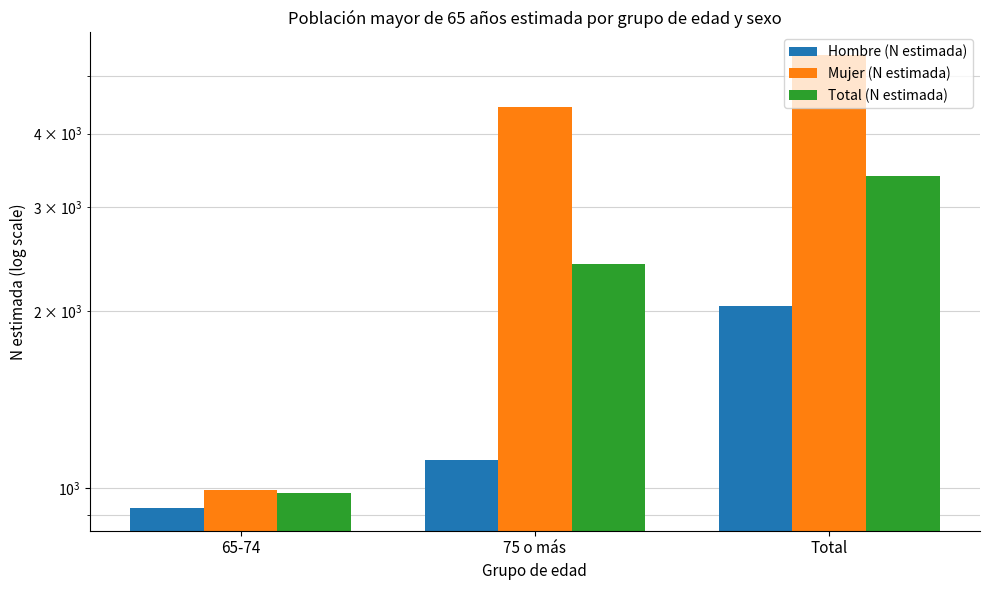

Reading left to right, what are all the values shown in this chart?

Hombre (N estimada): 926	1116	2042
Mujer (N estimada): 995	4440	5435
Total (N estimada): 983	2400	3383